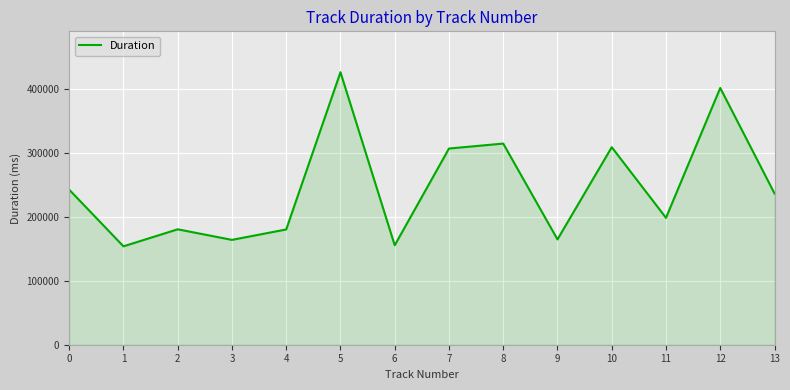

Where is the first local minimum?

1